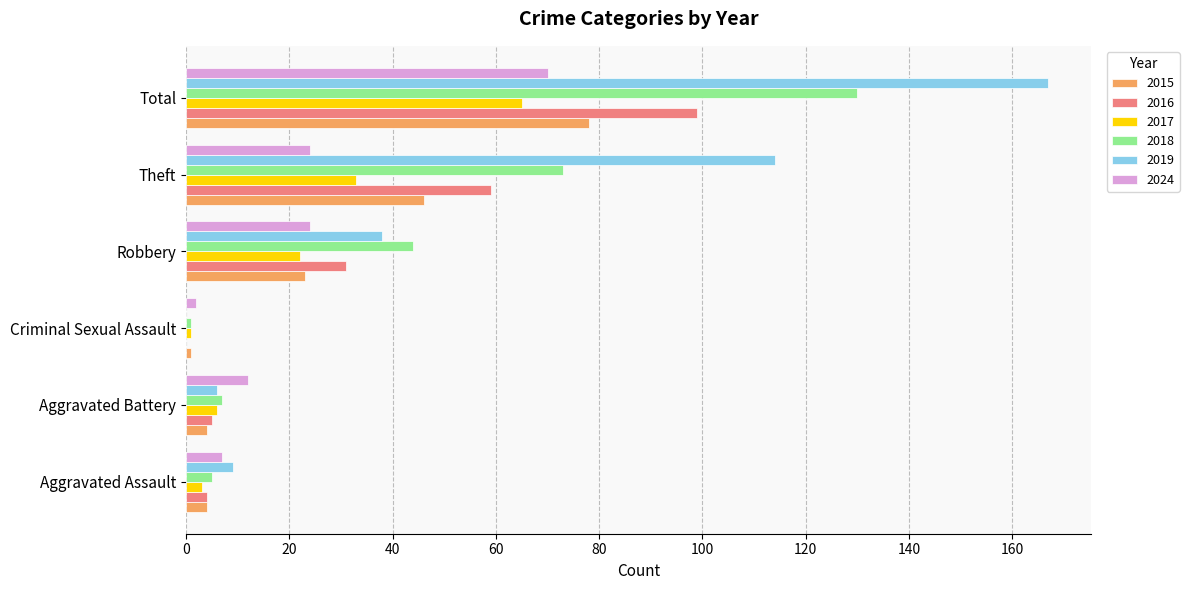

Count the number of data series in this chart.

6